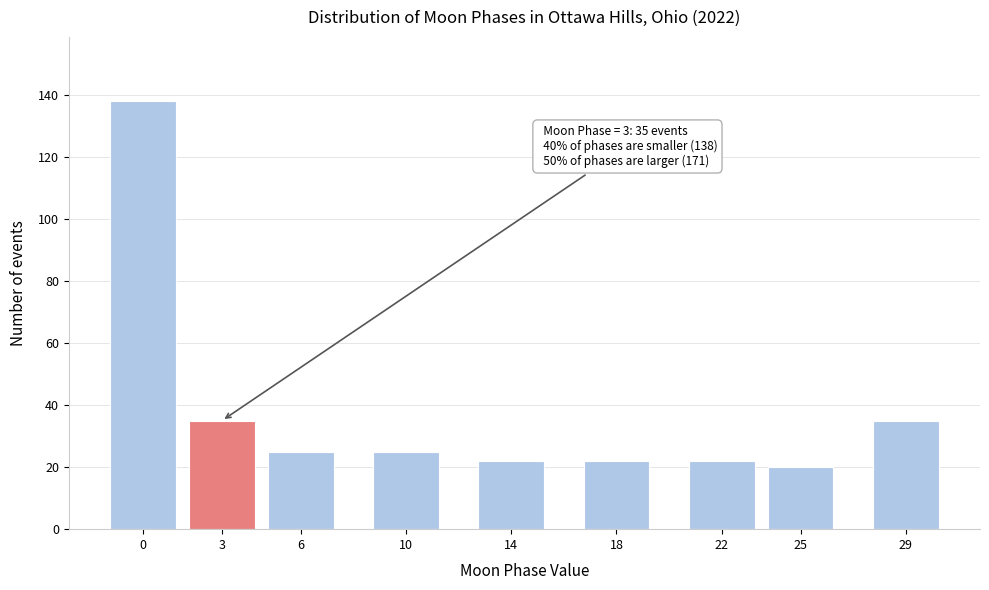

Reading left to right, what are all the values shown in this chart?

0=138	3=35	6=25	10=25	14=22	18=22	22=22	25=20	29=35